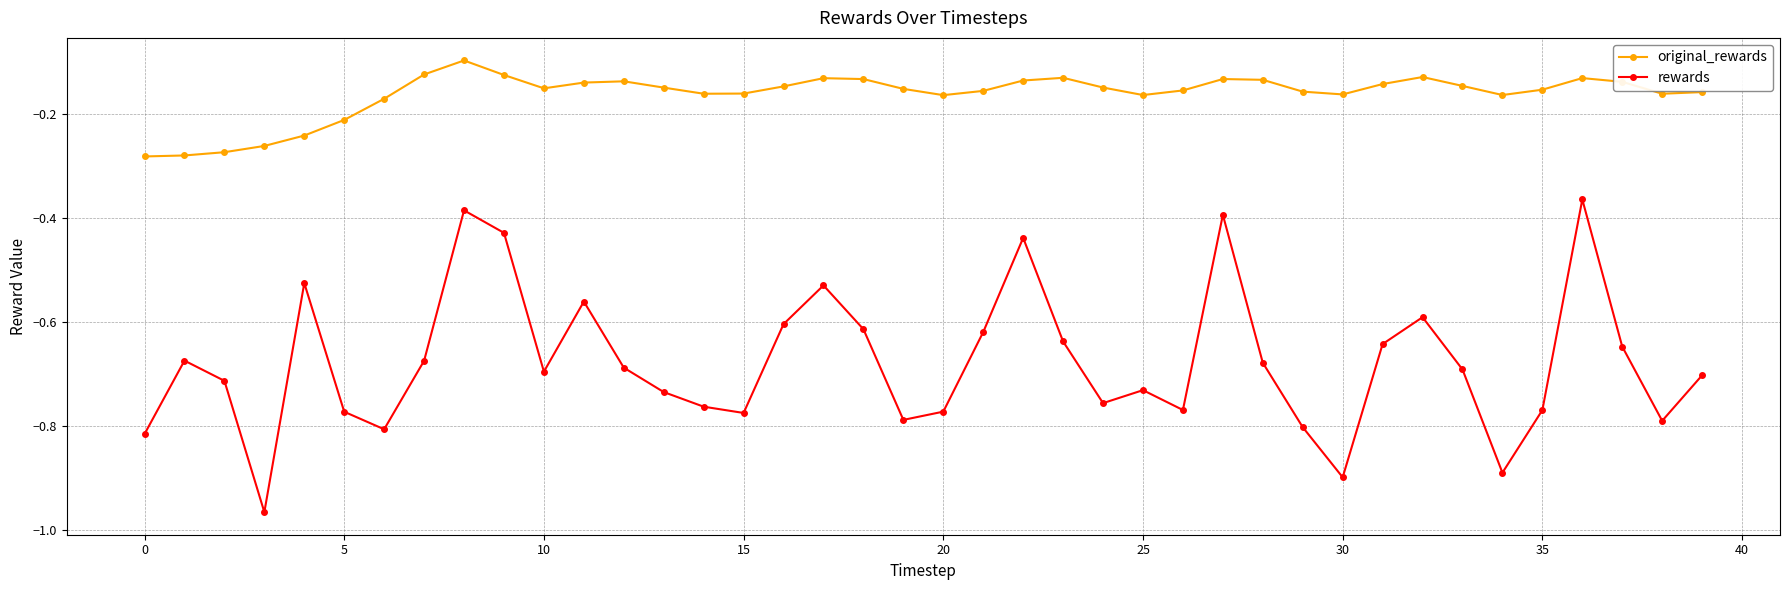

Which series has the widest spread of values?

rewards